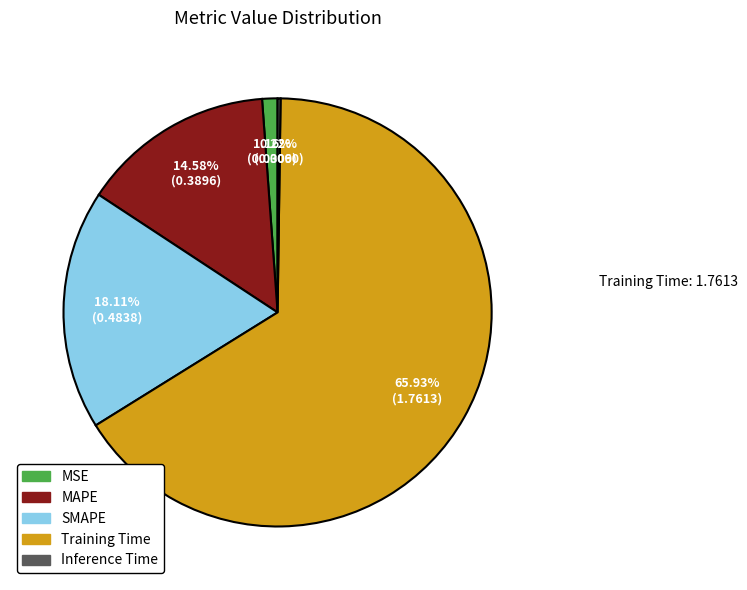

What is the largest slice in the pie chart?

Training Time